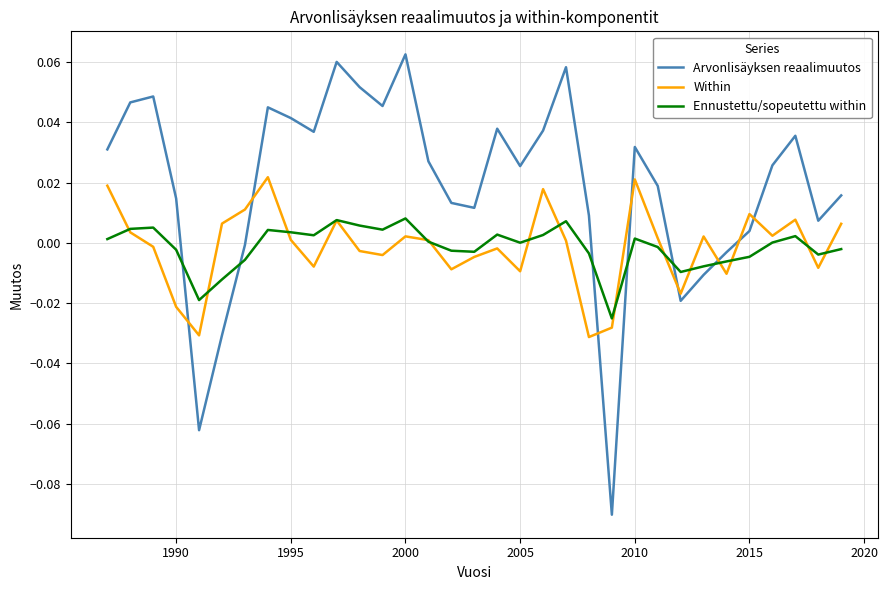

Which series has the largest total across all categories?

Arvonlisäyksen reaalimuutos